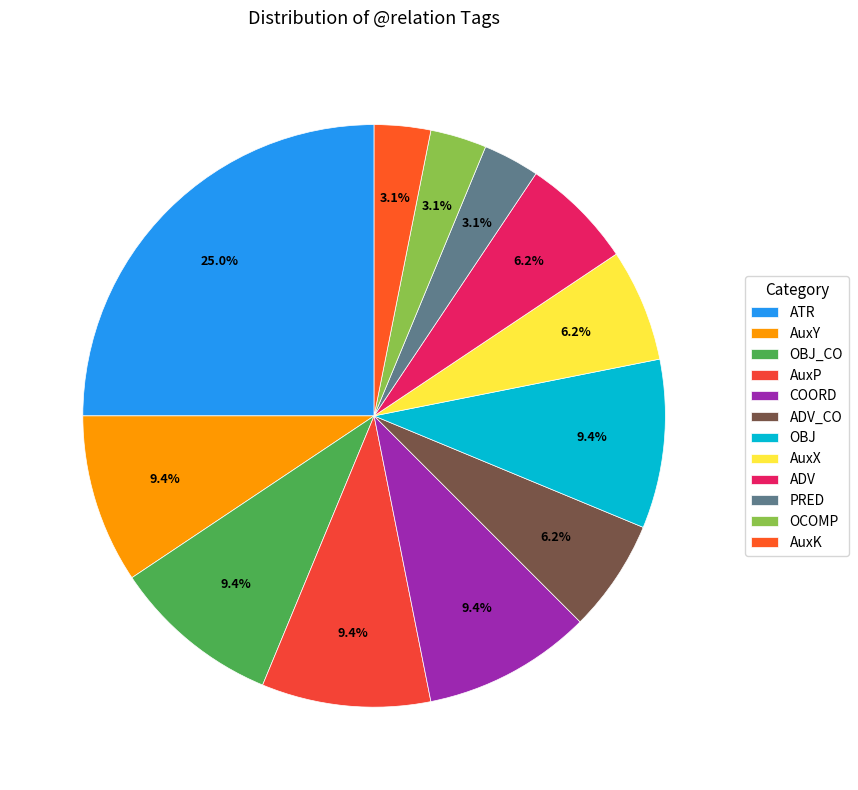

True or false: PRED accounts for 3% of the total.

True